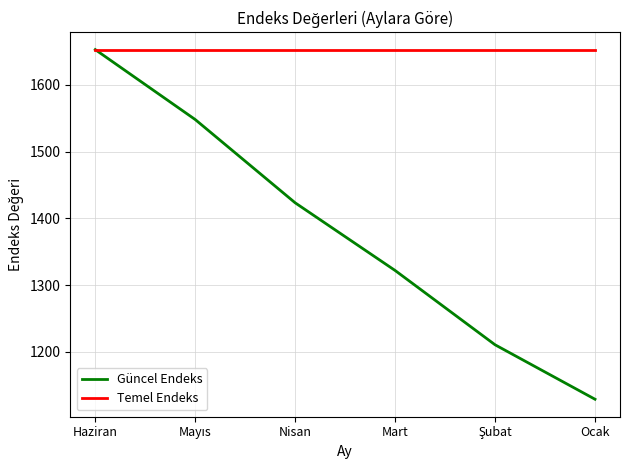

What is the difference between the second highest and second lowest values in the Güncel Endeks series?

337.4